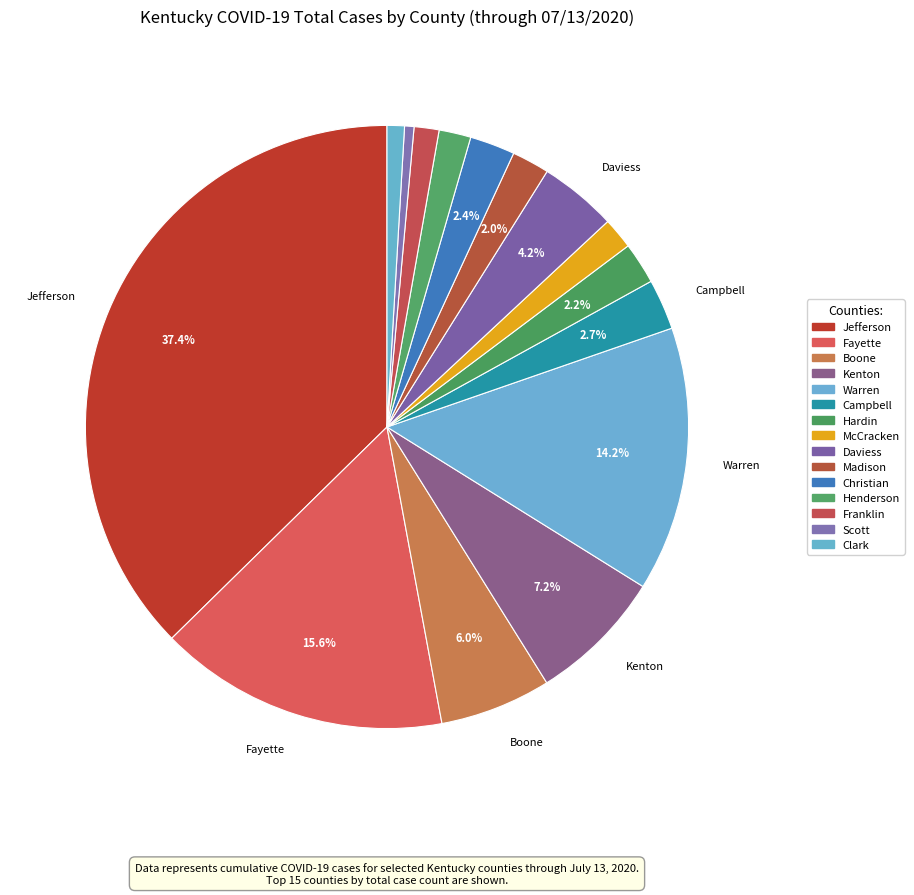

How many segments does this pie chart have?

15